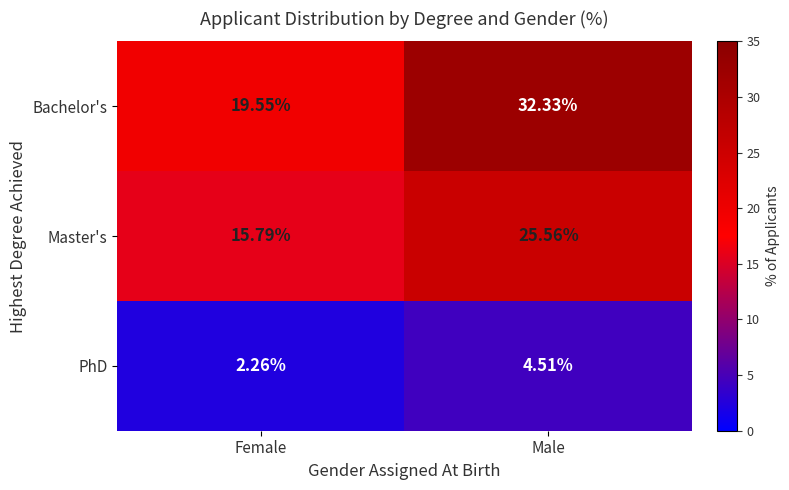

Rank the series at Female from lowest to highest value.

PhD, Master's, Bachelor's